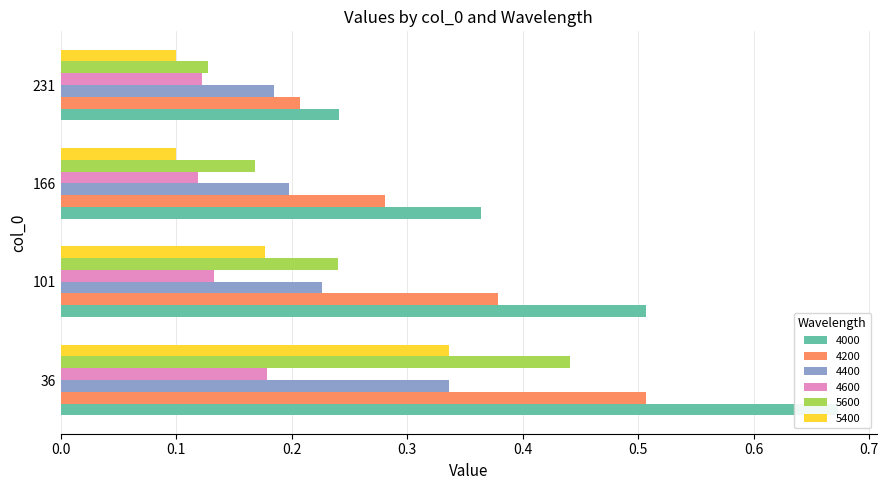

How many bars are there in total?

24